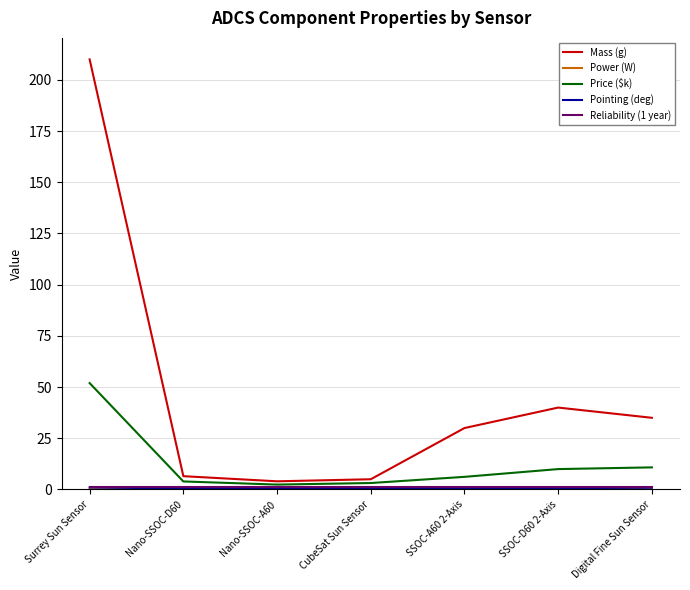

At which category is the sum across all series the highest?

Surrey Sun Sensor